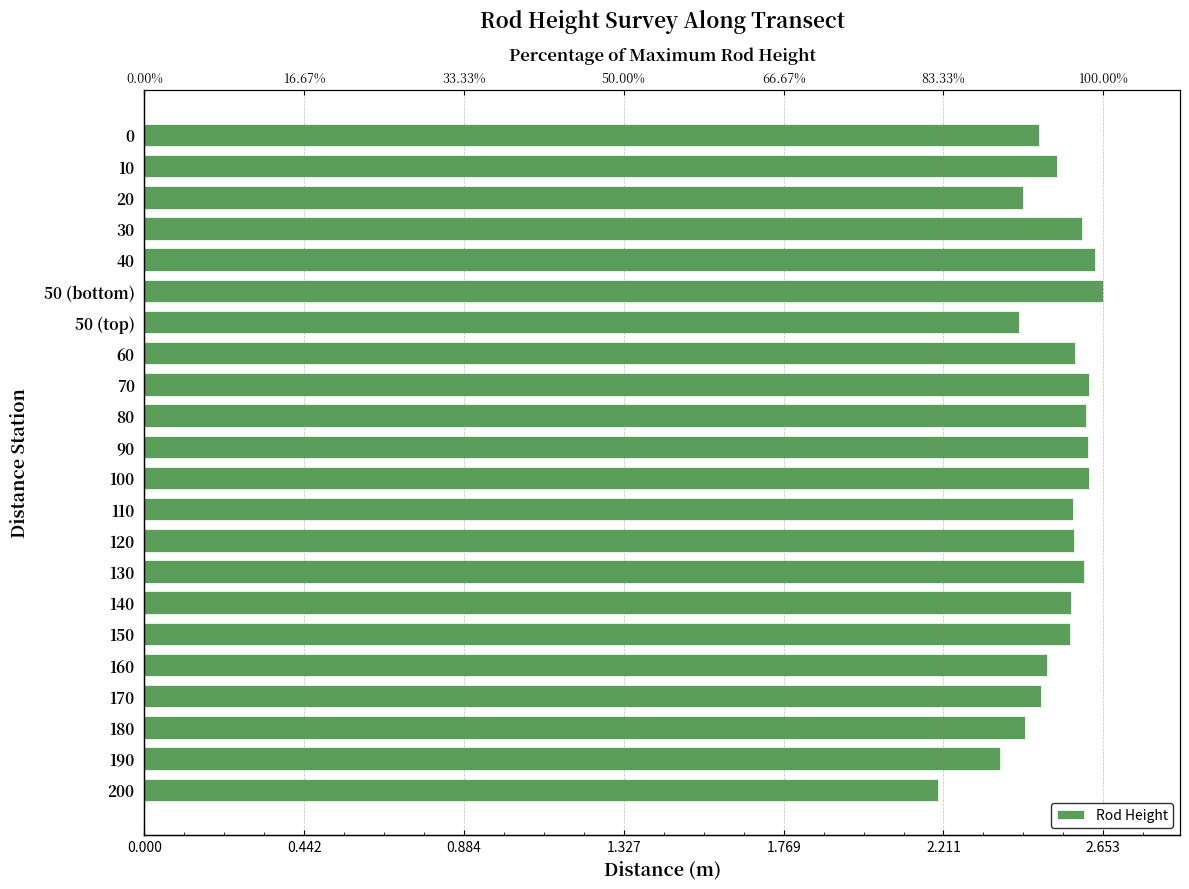

Is it true that the value at 20 is 2.4?

True